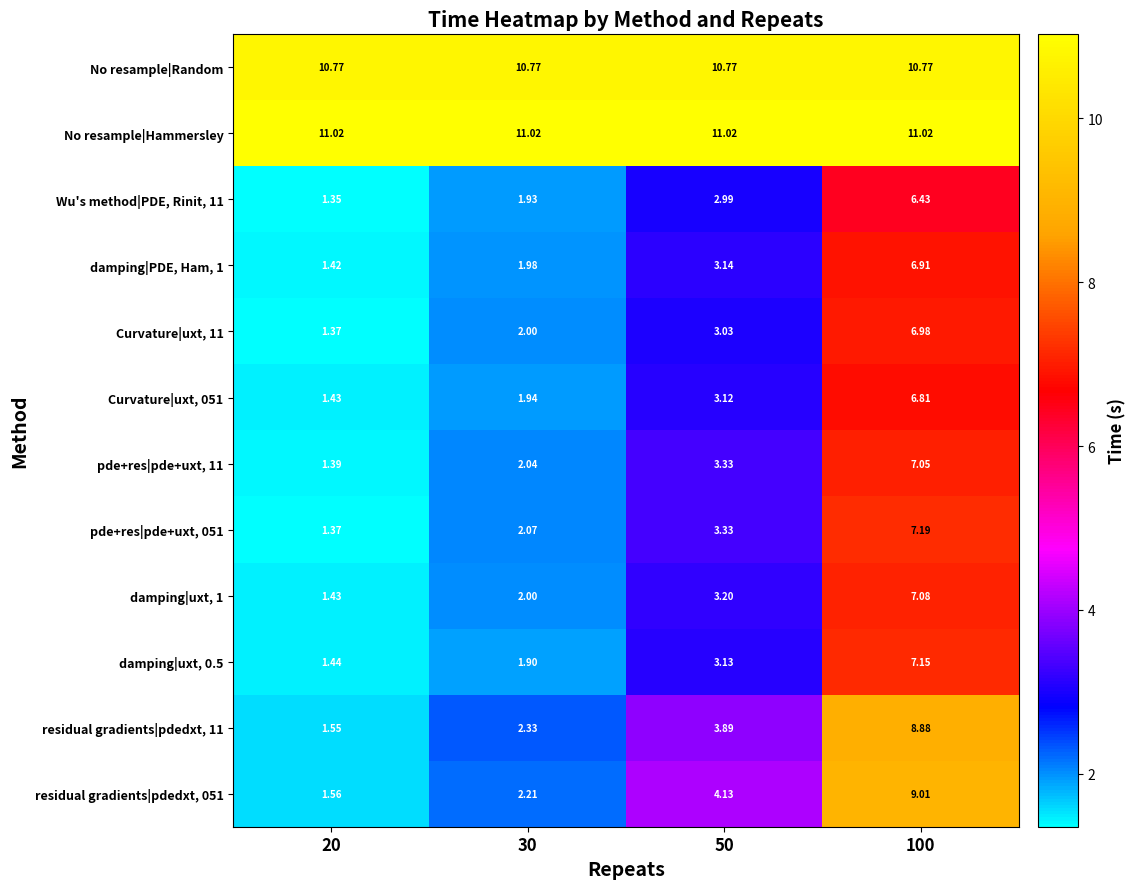

Which series has the largest total across all categories?

No resample|Hammersley